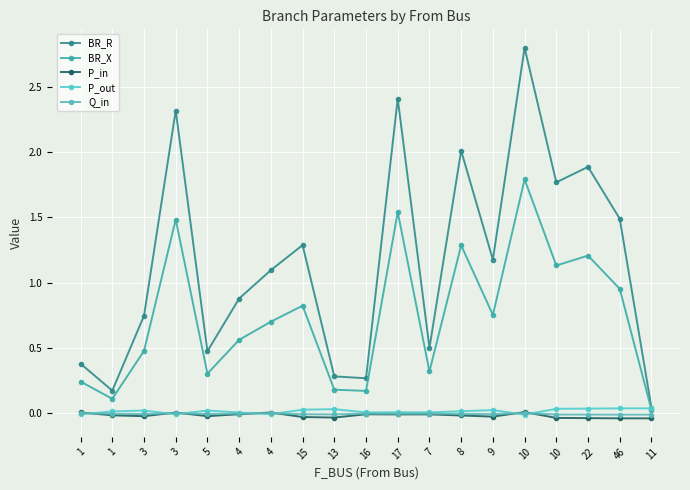

What is the average value of the BR_R series?

1.2